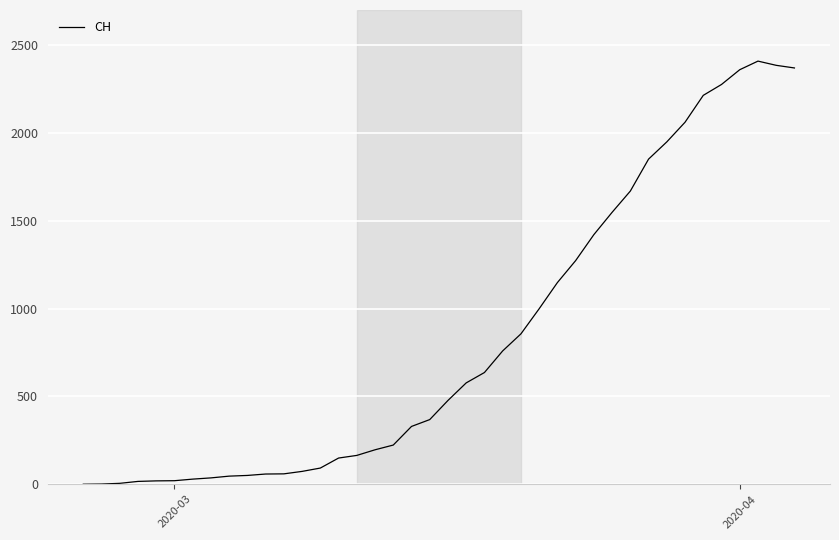

Is this an area chart (filled region under the line)?

No